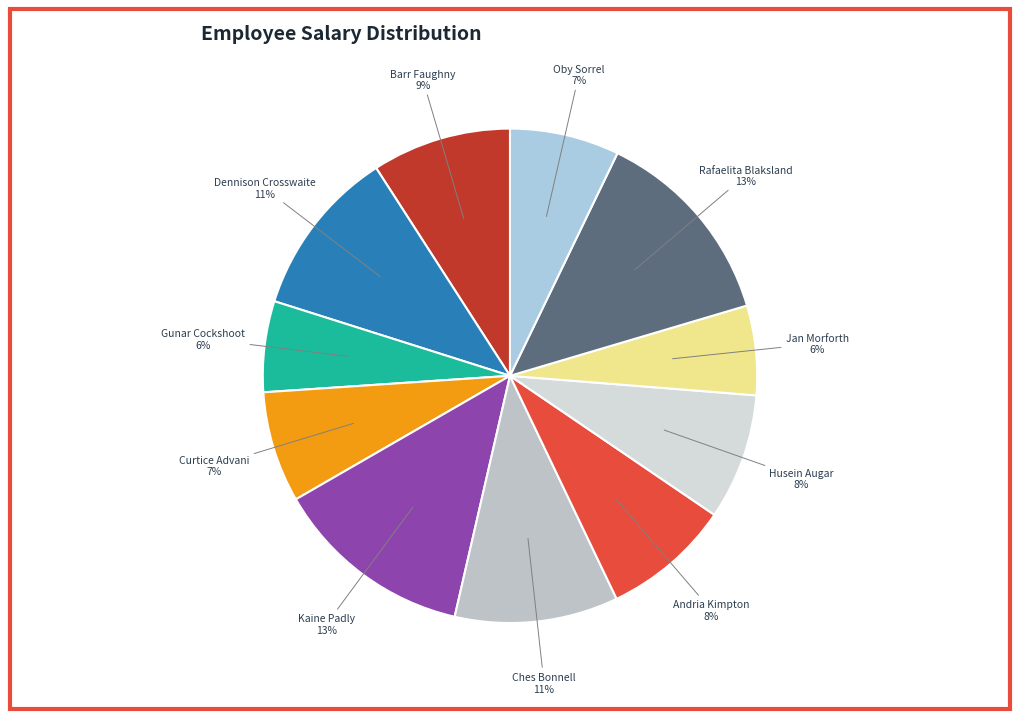

Count the number of slices in the pie.

11